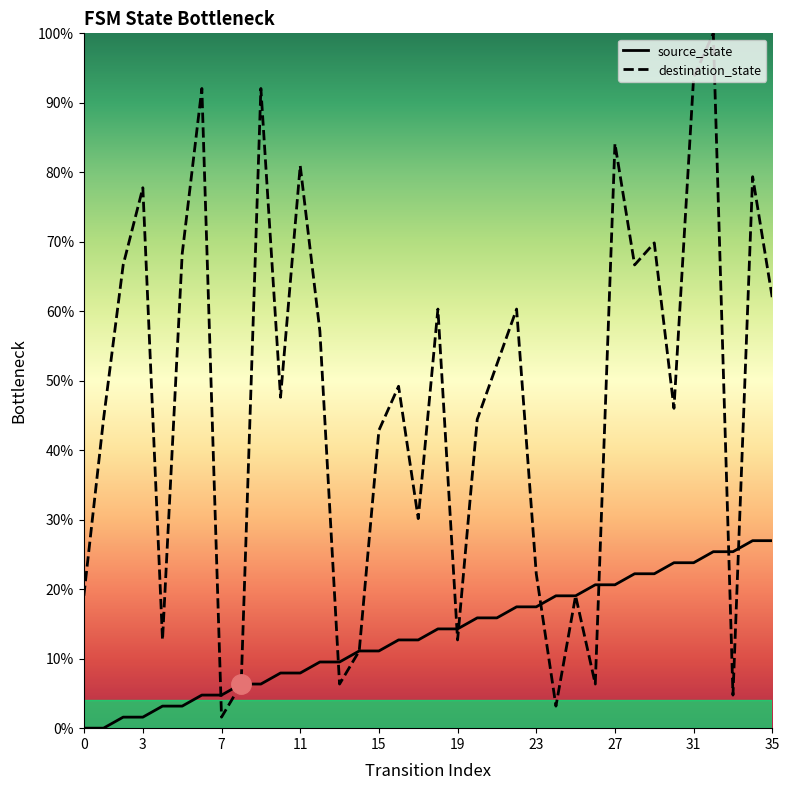

How many distinct data groups are displayed?

2